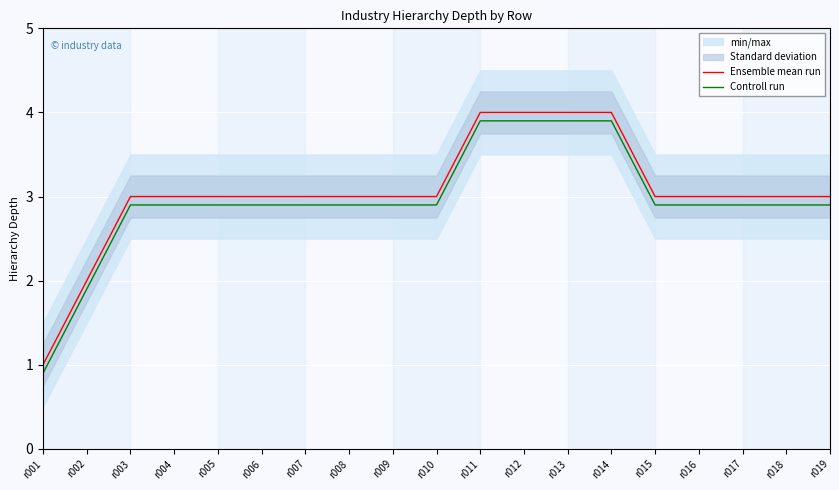

Is this an area chart (filled region under the line)?

No